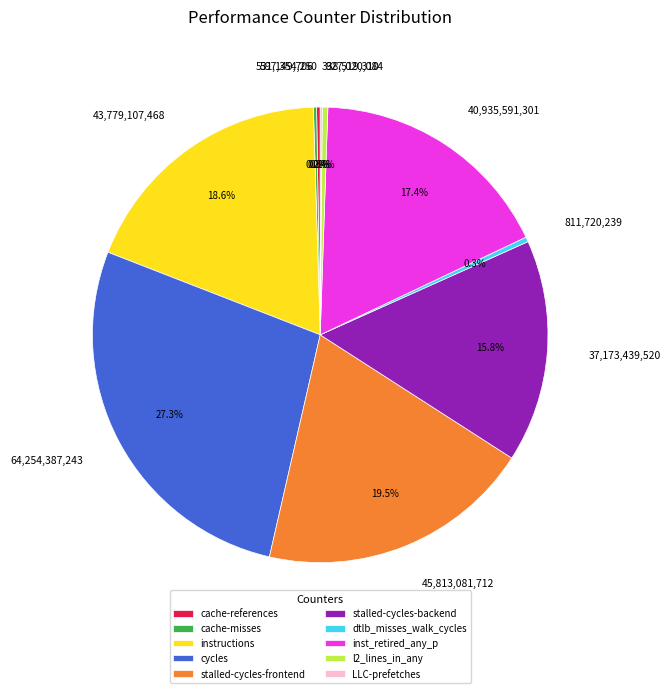

Is there any slice that represents more than half of the pie?

No